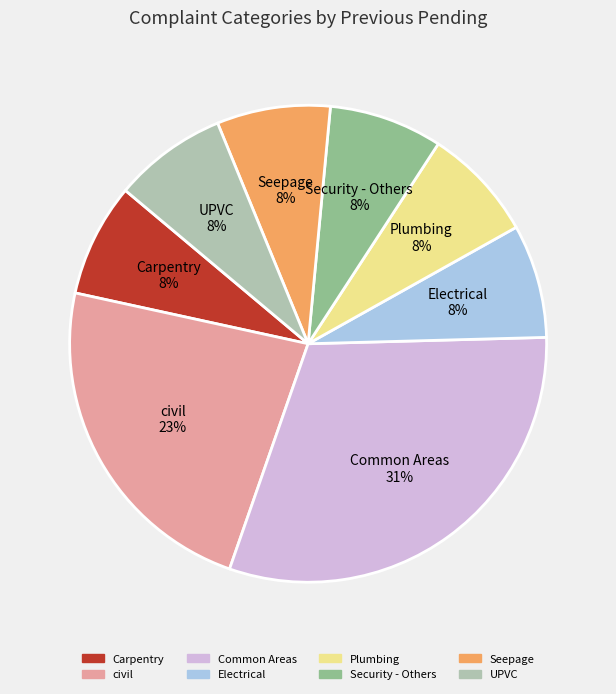

The civil slice represents 23% of the pie. True or false?

True